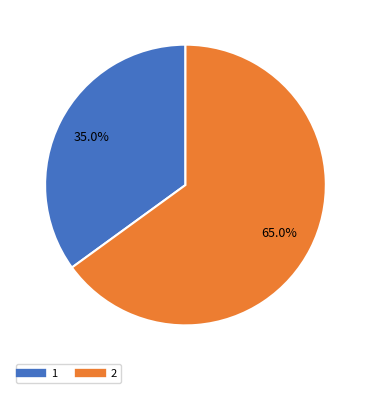

Does any single category account for the majority?

Yes